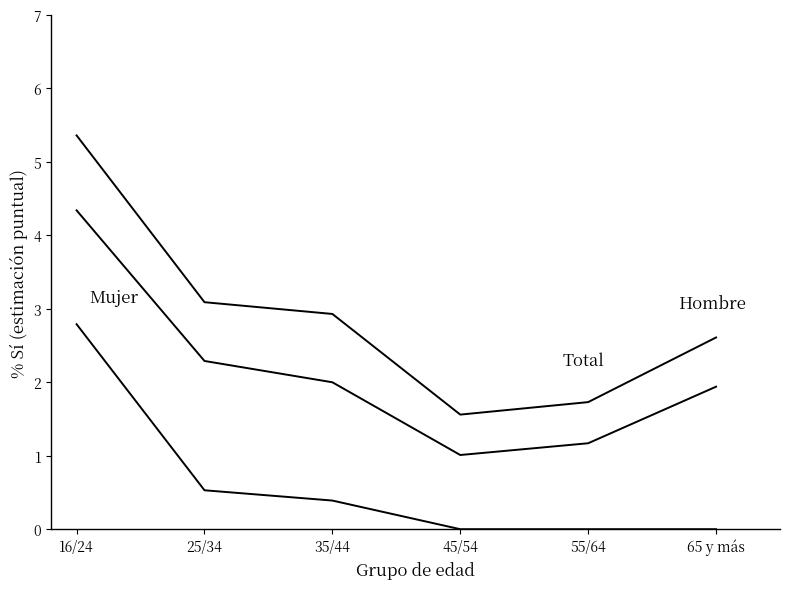

At which category is the sum across all series the highest?

16/24